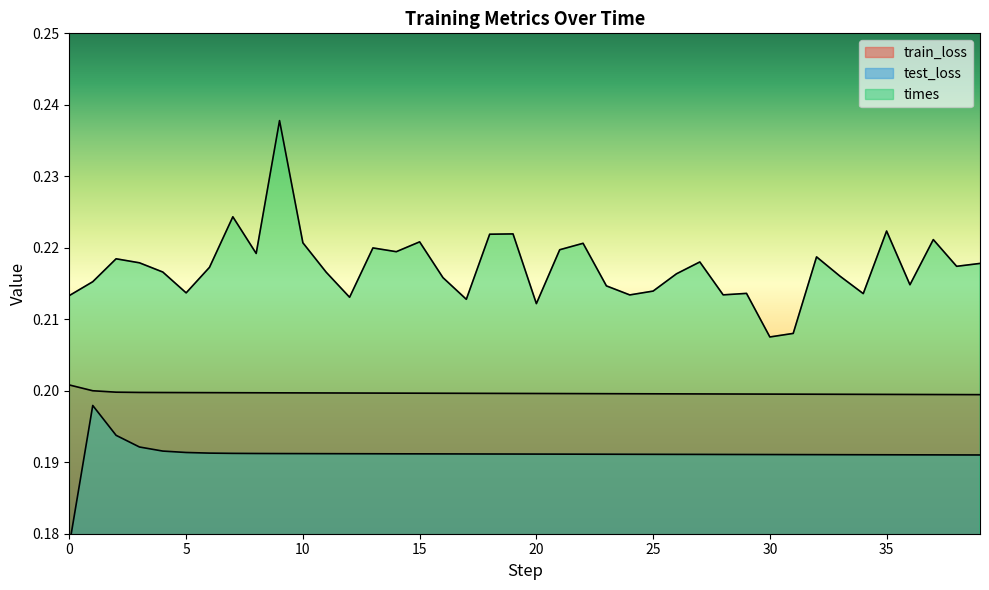

The times series shows 0.1 at 11. True or false?

False